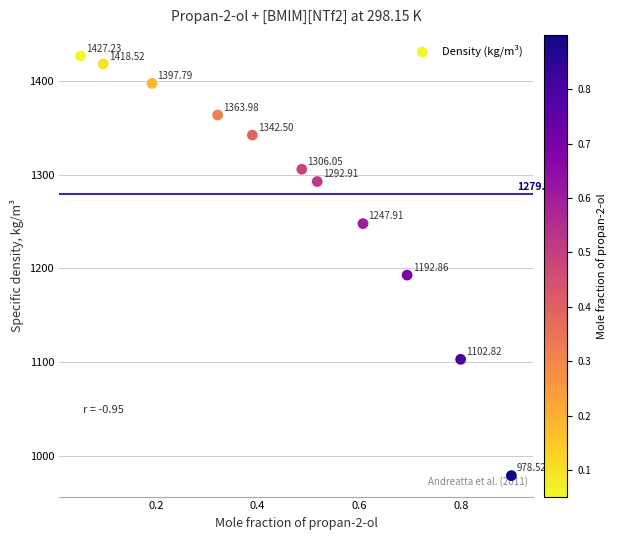

What is the range of Y values (max minus min)?

448.7